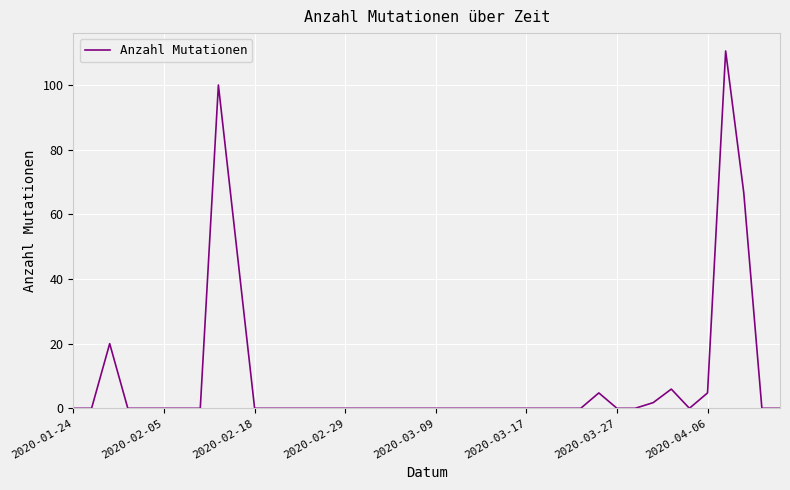

What is the maximum value shown in the chart?

110.5